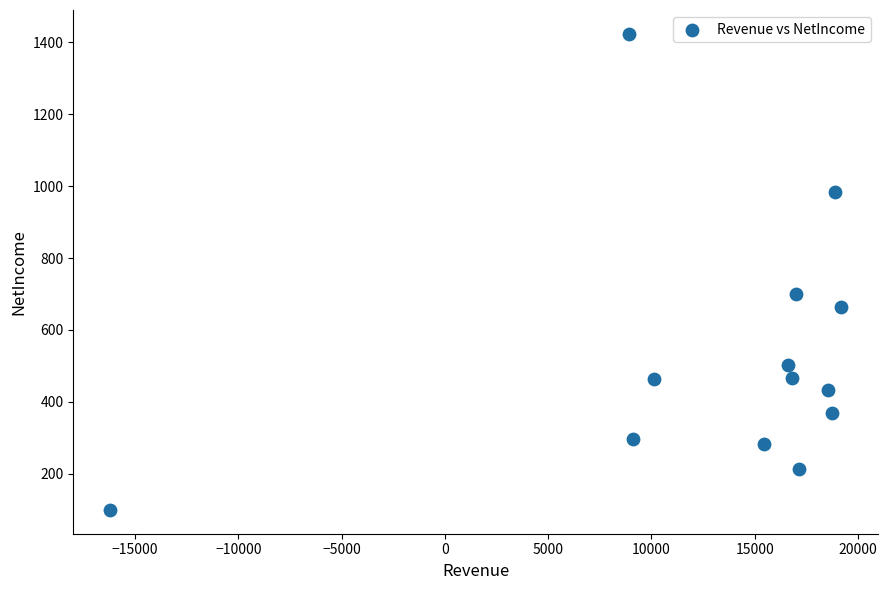

What Y value in the scatter plot is closest to 761?

699